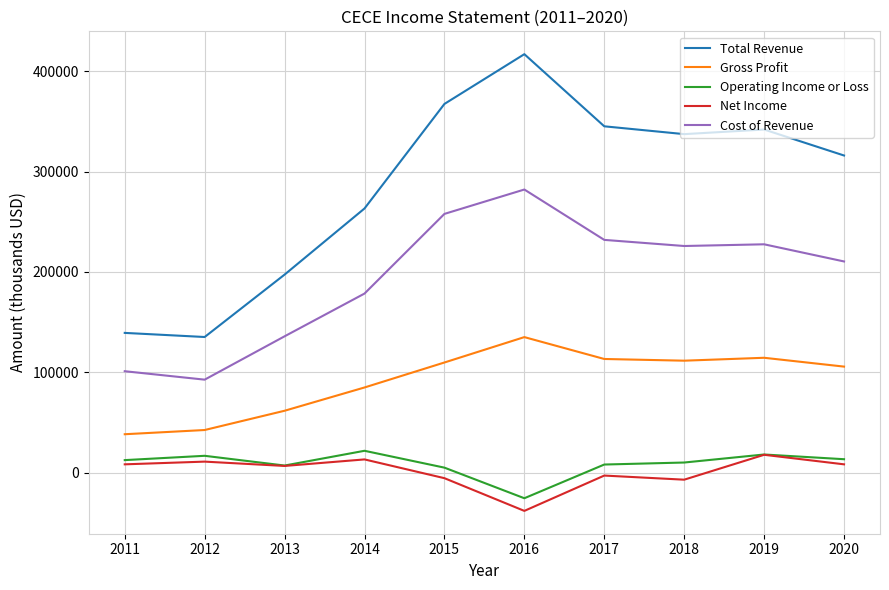

What is the sum of all Net Income values?

10800